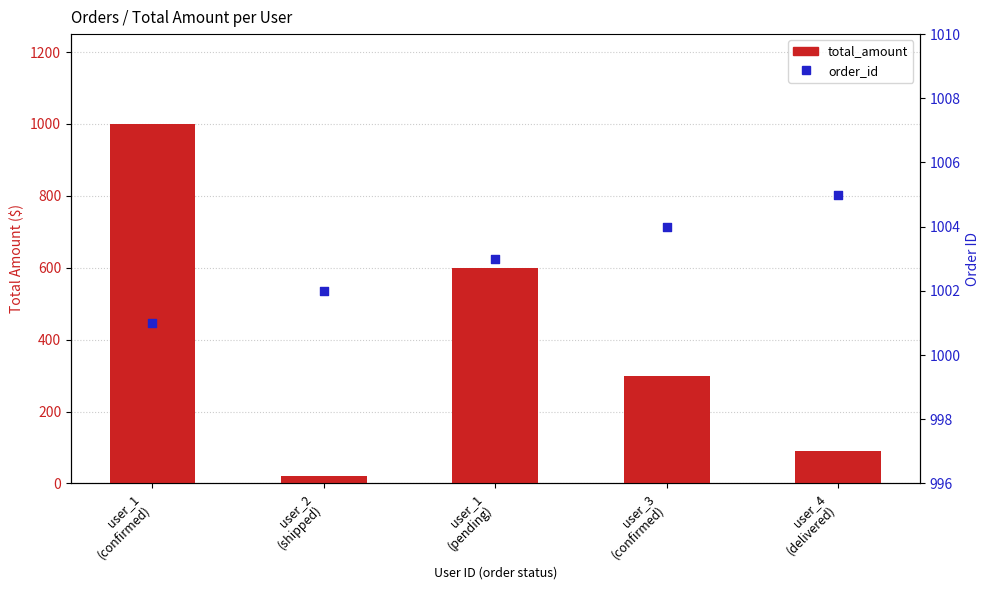

At which category is the sum across all series the highest?

user_1
(confirmed)